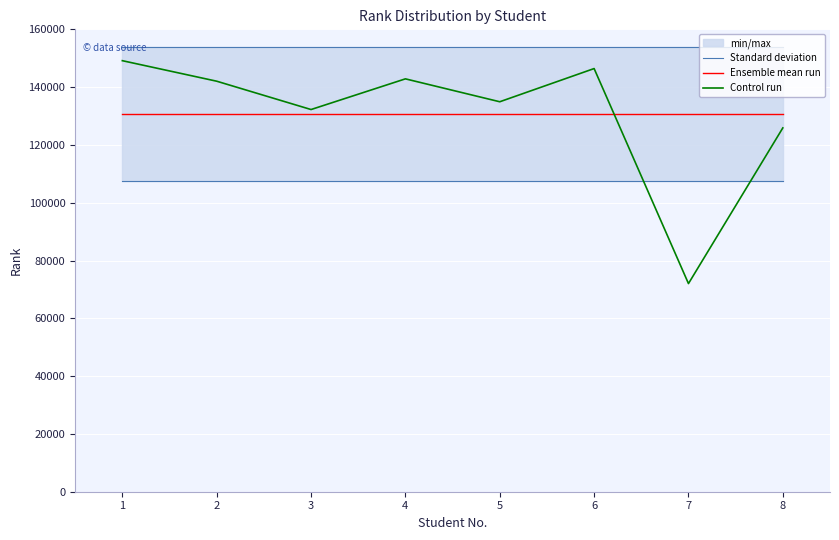

Where is the first local maximum for Control run?

4